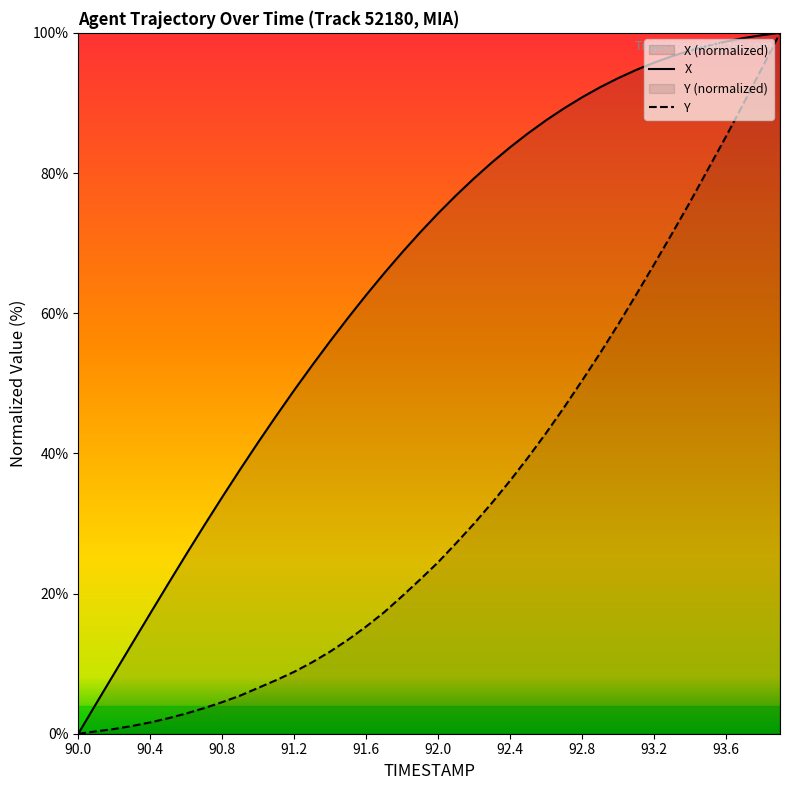

The value of Y at 91.6 is 15.3. True or false?

True